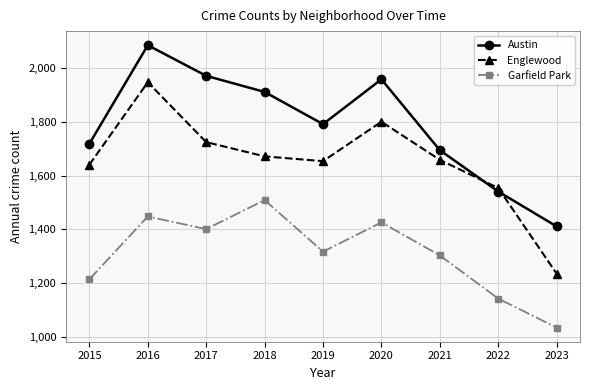

What is the minimum value shown in the chart?

1034